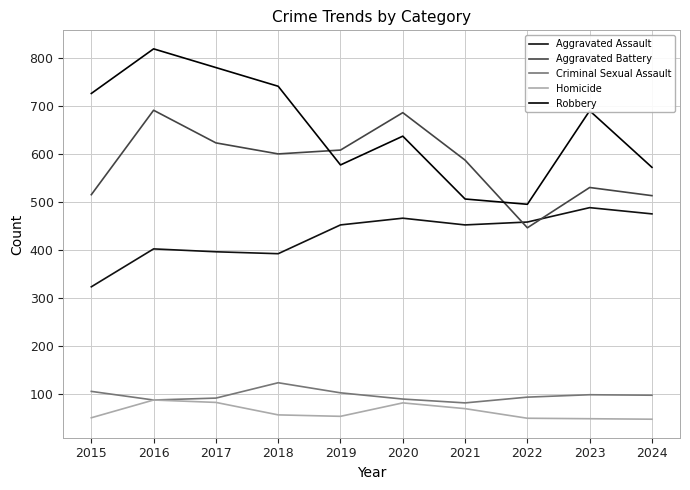

Where is the first local maximum for Aggravated Battery?

2016